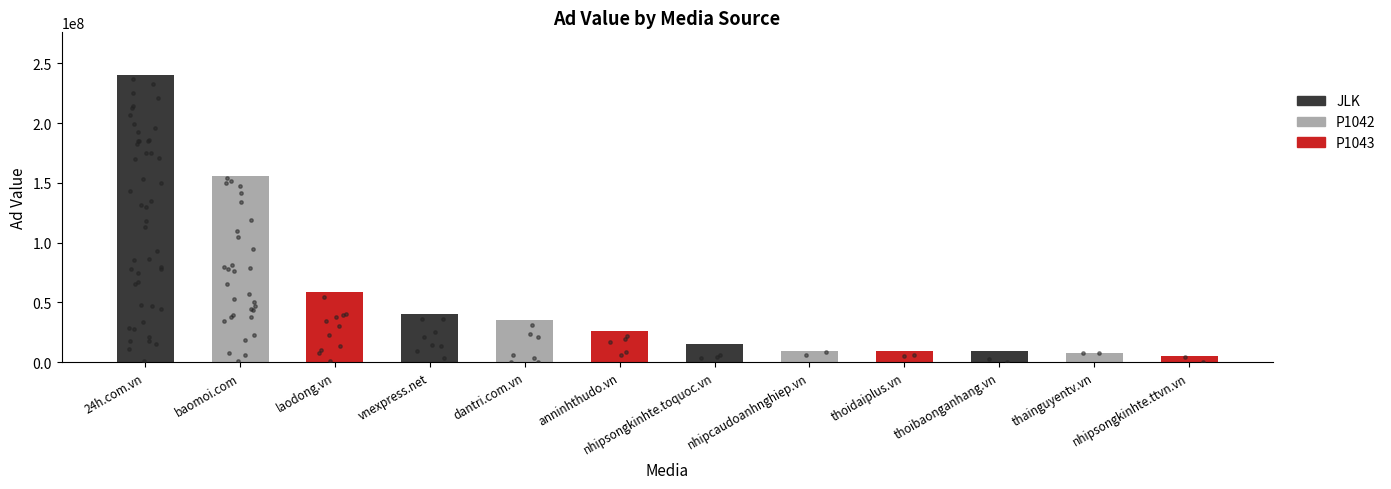

Which has a higher value, dantri.com.vn or baomoi.com?

baomoi.com